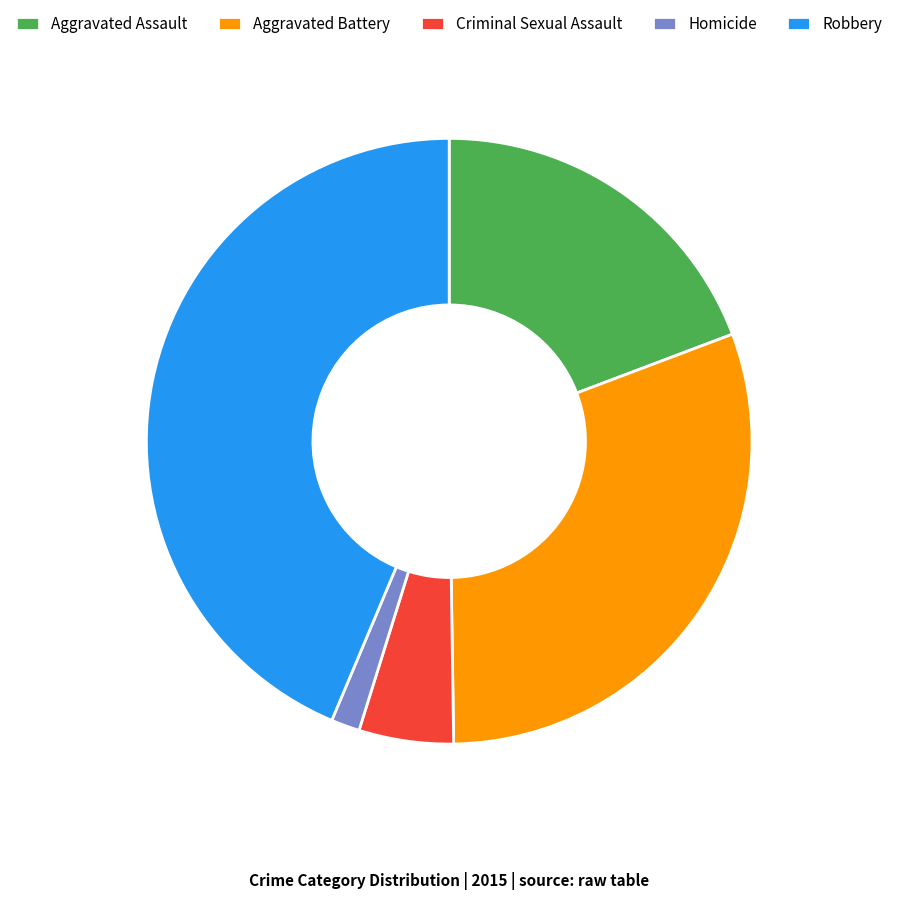

The Aggravated Battery slice represents 19% of the pie. True or false?

False